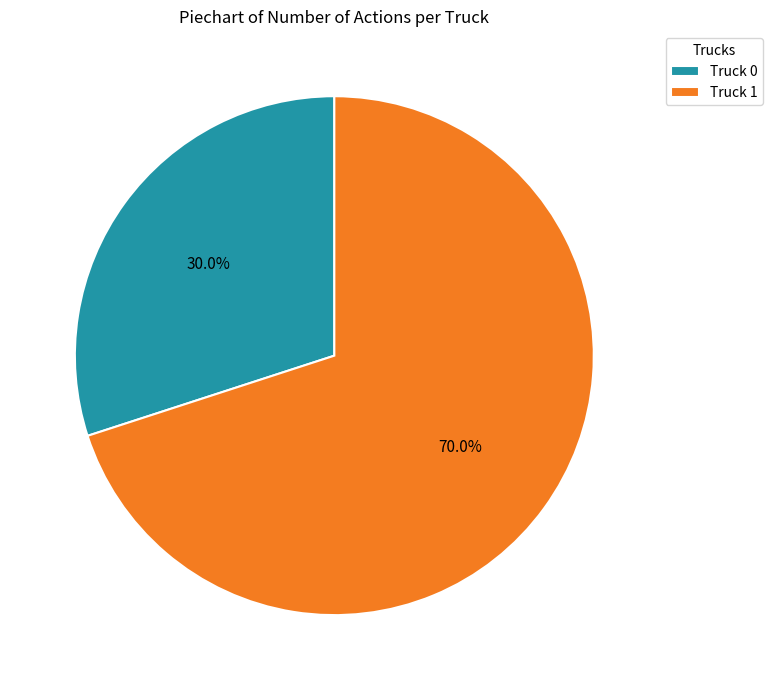

How many segments does this pie chart have?

2